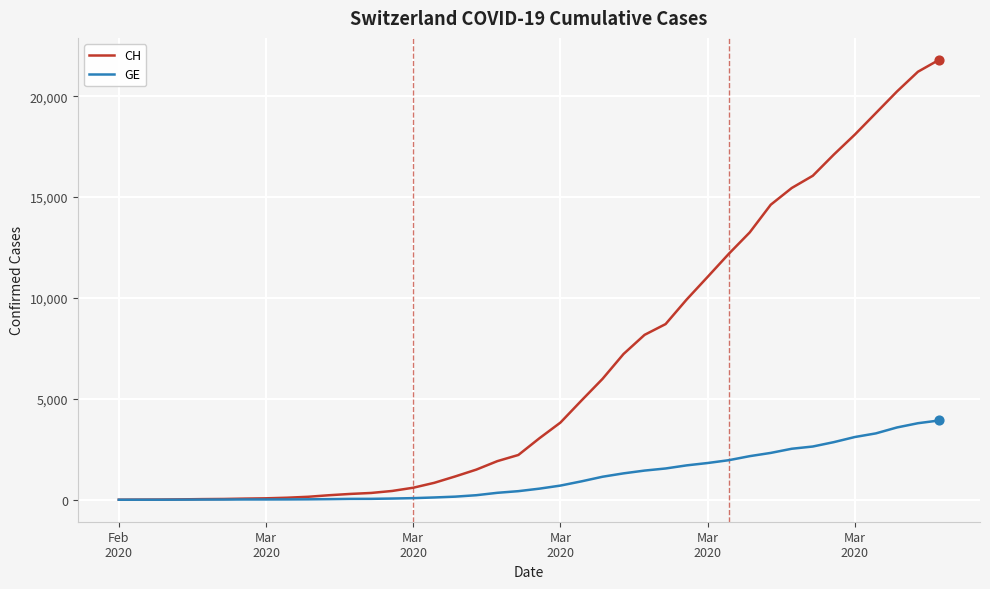

Which series has the largest total across all categories?

CH